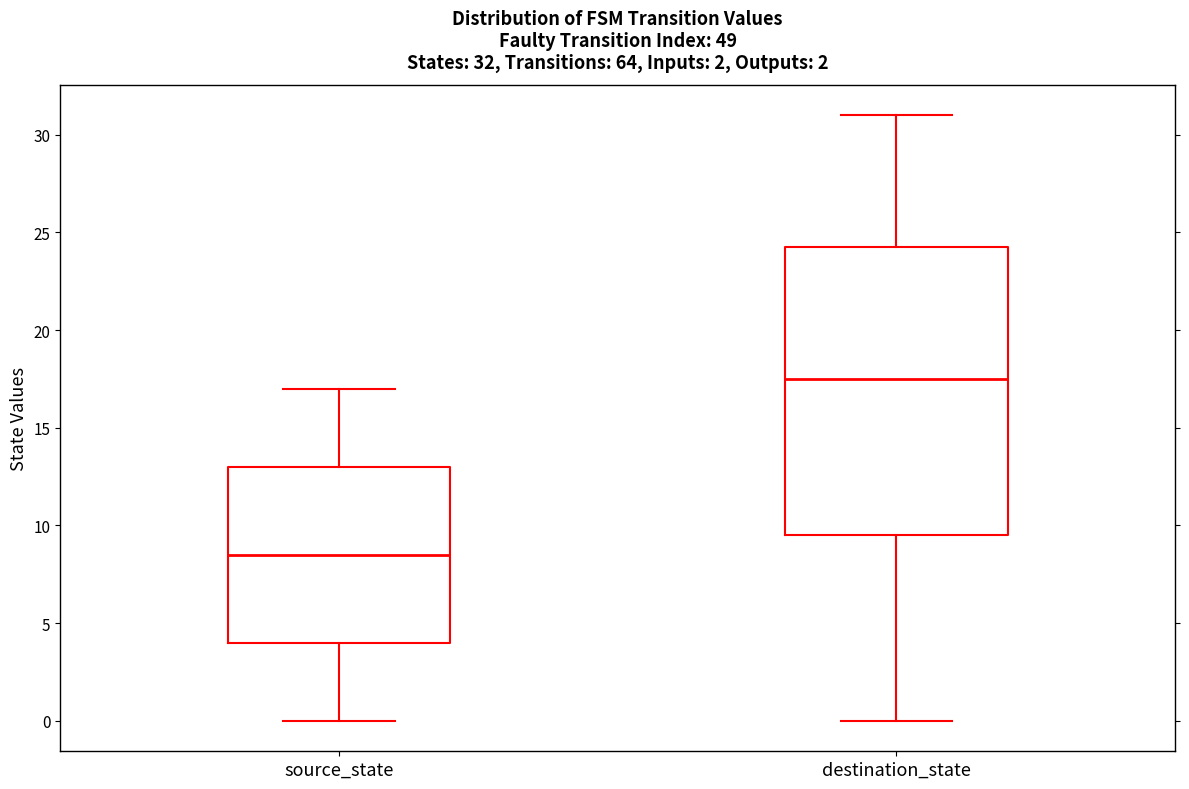

Comparing the boxes themselves (not the whiskers), which one is the tallest?

destination_state